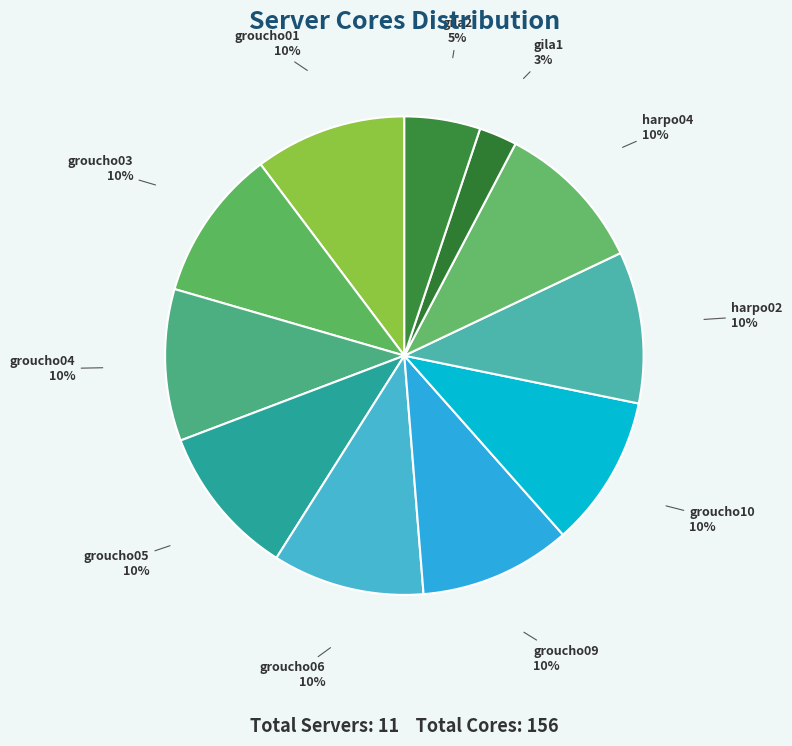

Does any single category account for the majority?

No